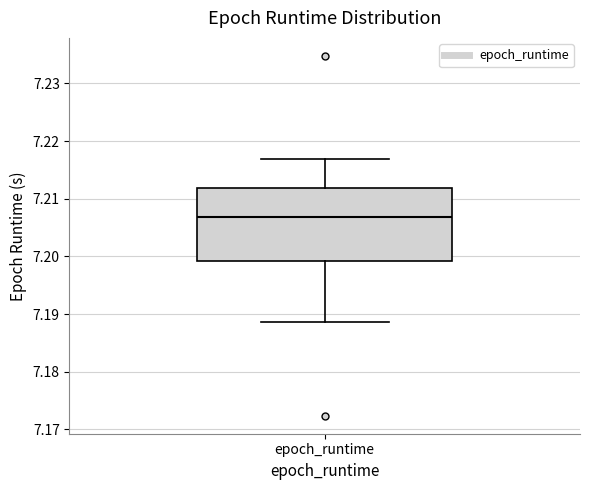

Read this box plot against the y-axis: the position of the median line, the range covered by the box, and the ends of both whiskers. The values are not printed on the chart, so give them approximately, as read against the axis.

median 7.207, box 7.199 to 7.212, whiskers 7.189 to 7.217